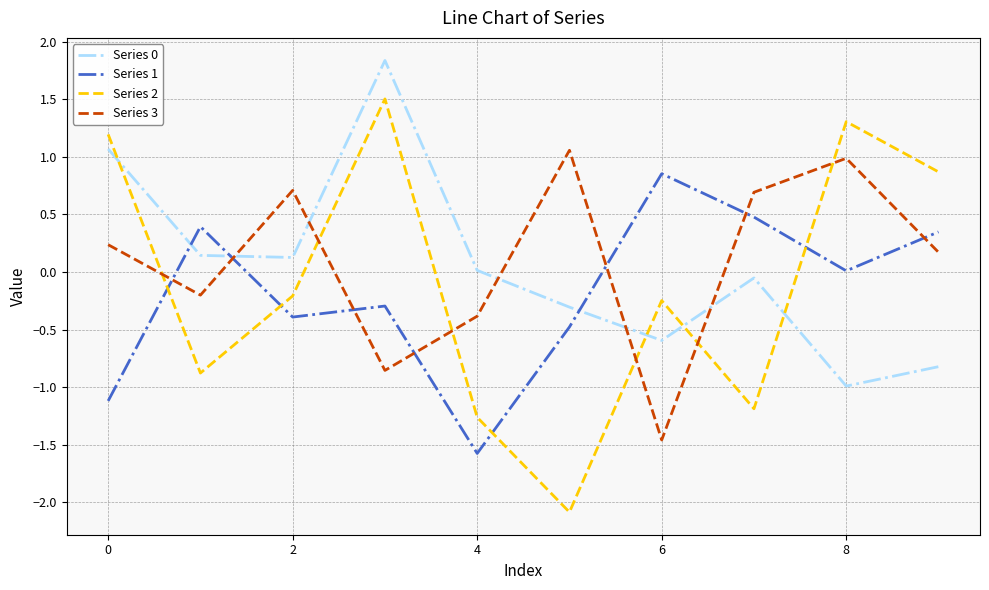

Which series has the widest spread of values?

Series 2